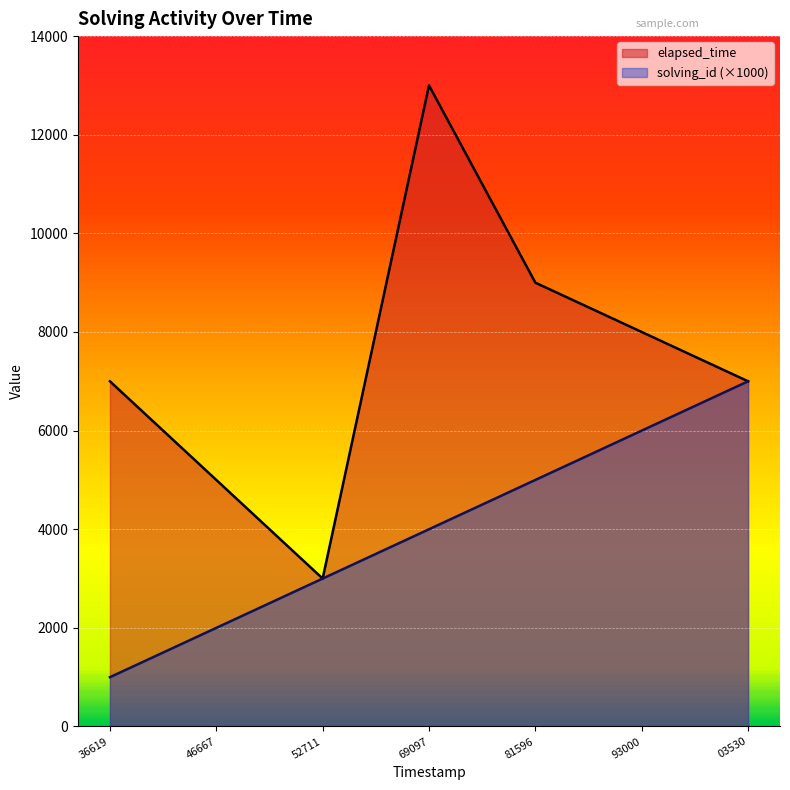

Reading left to right, transcribe all the data shown in this chart.

solving_id: 1000	2000	3000	4000	5000	6000	7000
elapsed_time: 7000	5000	3000	13000	9000	8000	7000